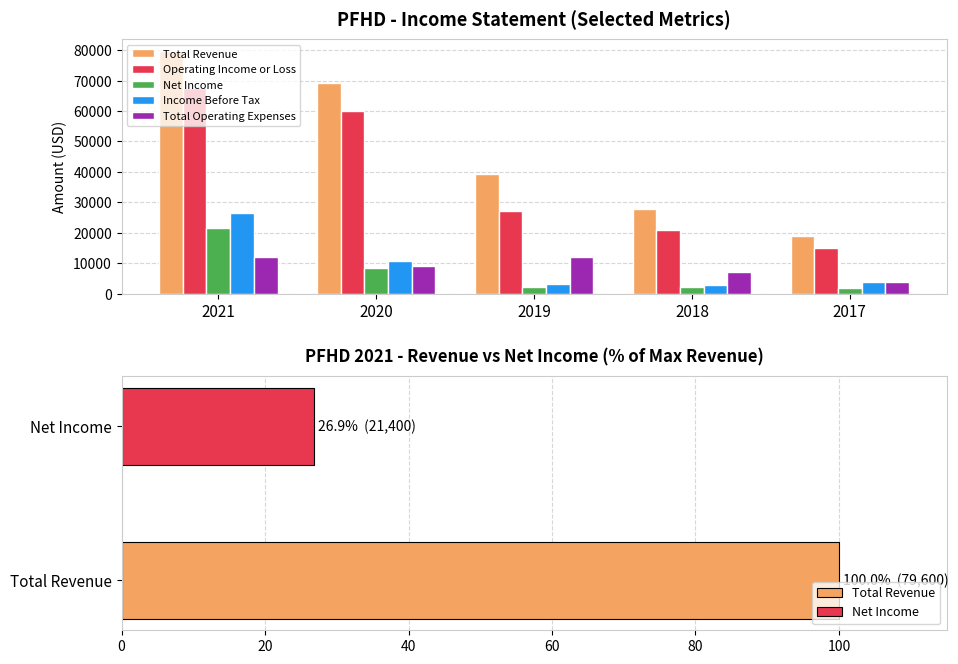

Rank the categories by Total Operating Expenses value from highest to lowest.

2021, 2019, 2020, 2018, 2017